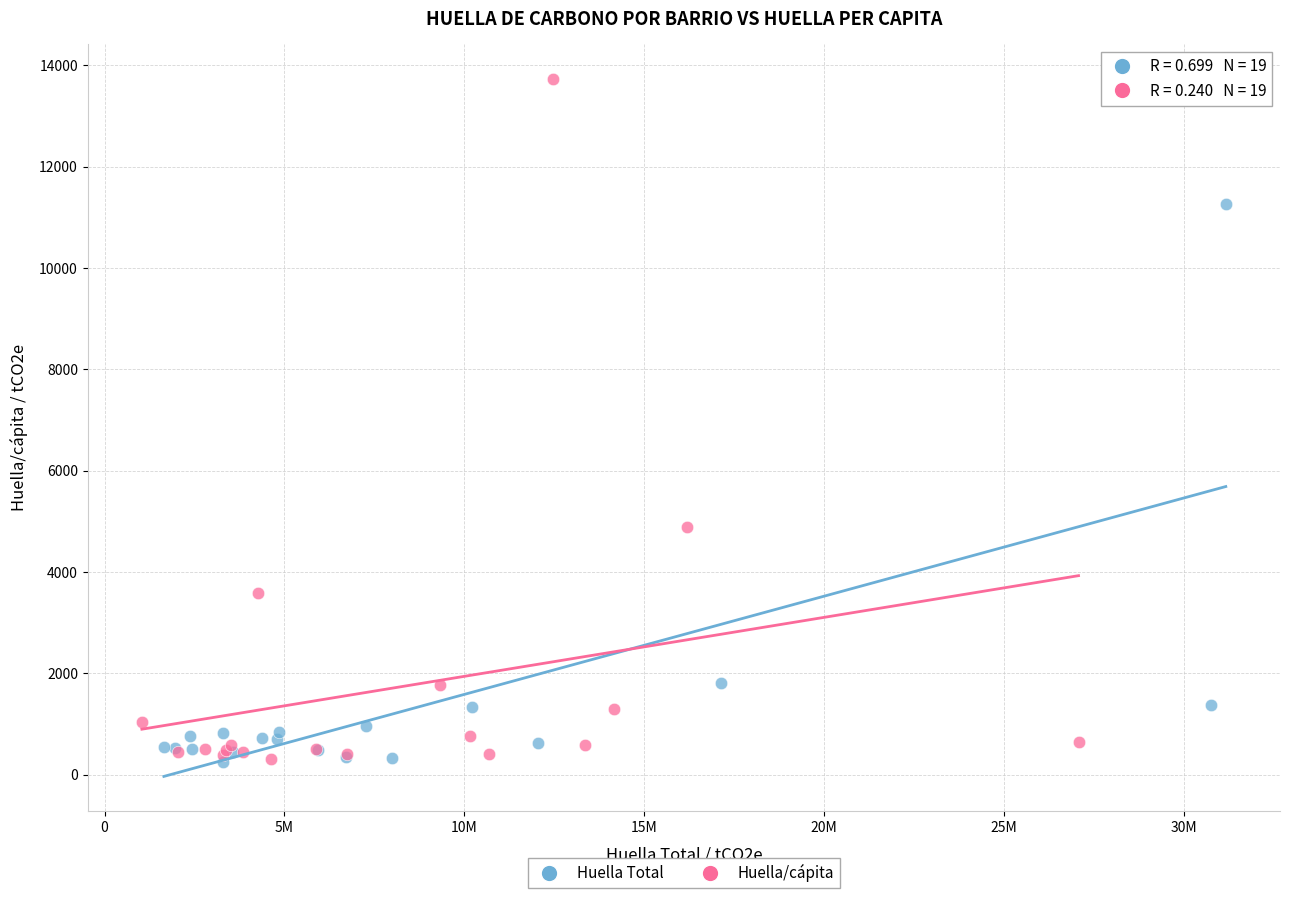

Which series contains the highest Y value?

Huella/cápita